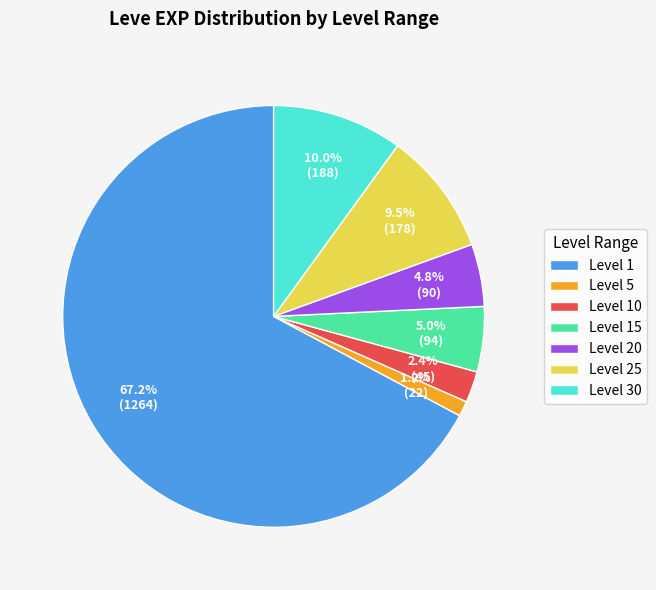

Combined, what portion of the pie is Level 20 and Level 15?

9.8%